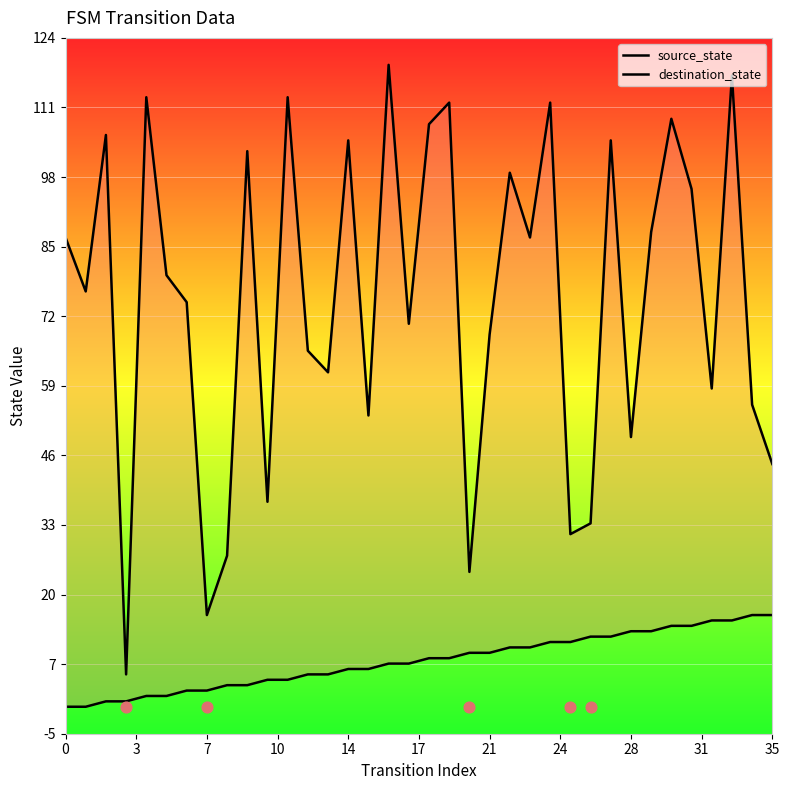

Which series has the largest Y range (max minus min)?

destination_state